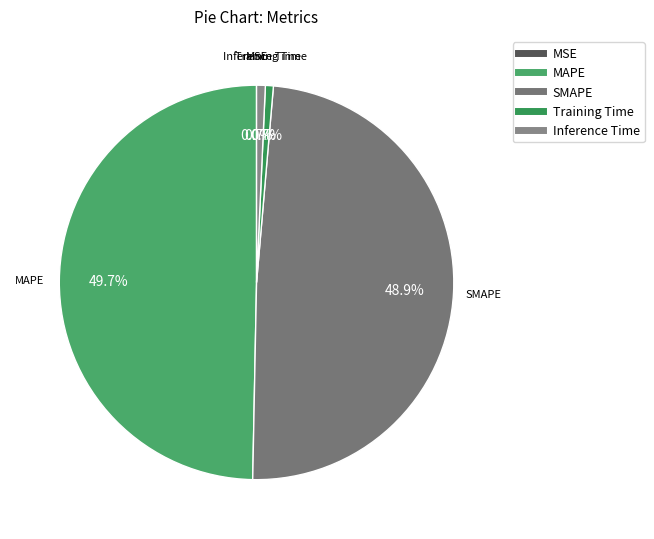

What percentage do SMAPE and MAPE together represent?

98.6%